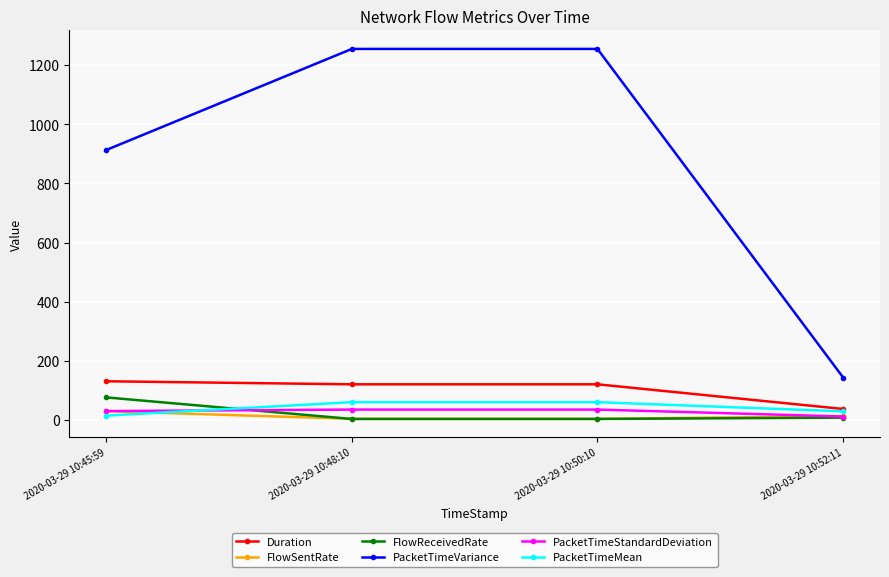

Which category has the lowest value in the Duration series?

2020-03-29 10:52:11